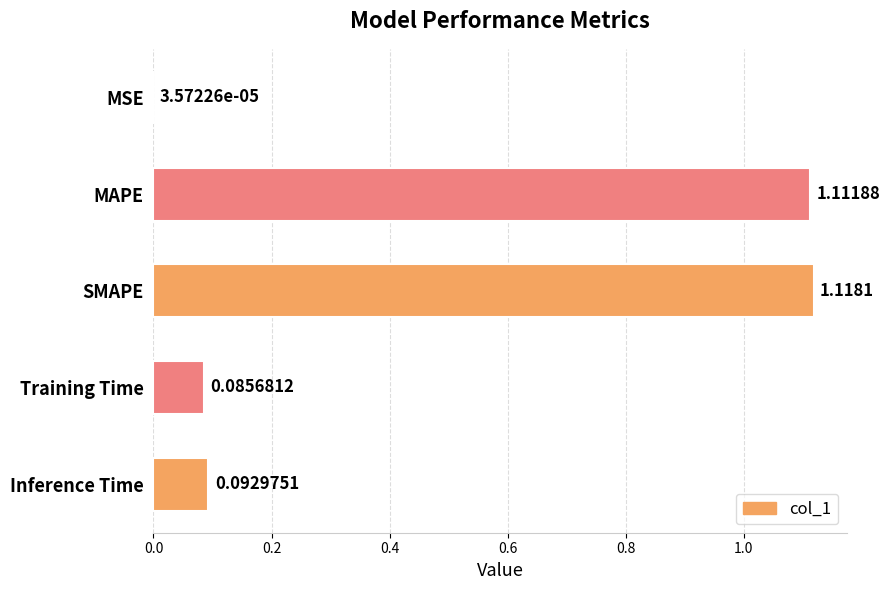

What is the change in value from SMAPE to Inference Time?

-1.0